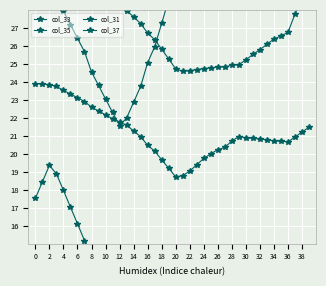

What is the value of the col_31 point at the 17th from the left?

20.5